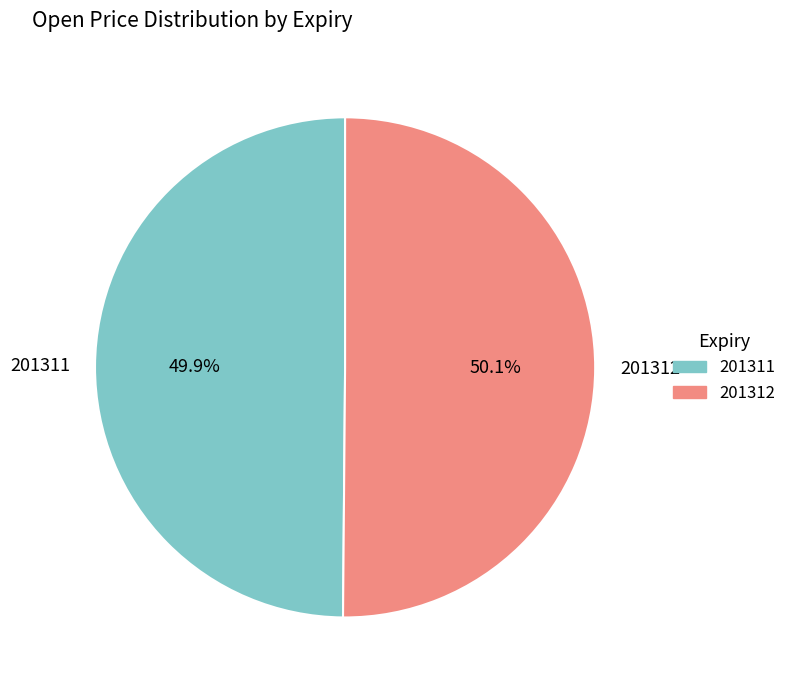

How many segments does this pie chart have?

2